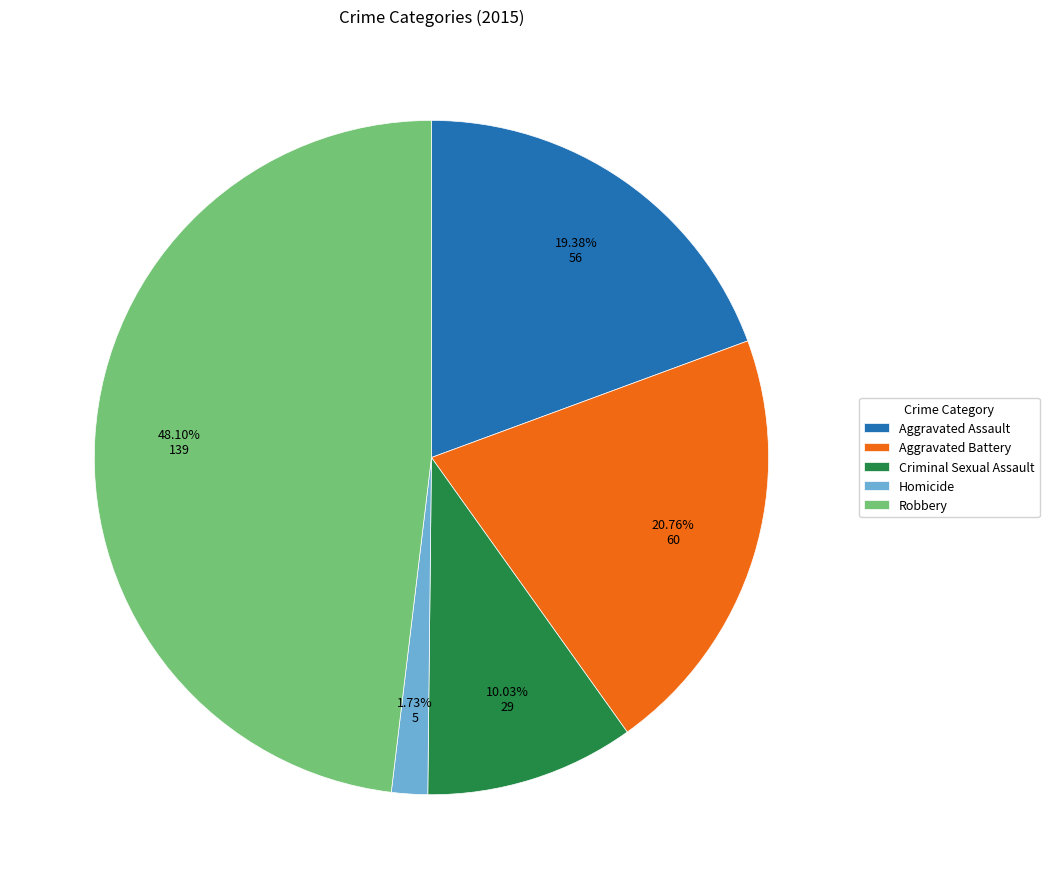

Approximately how many times larger is the value at Robbery compared to Aggravated Battery?

2.3